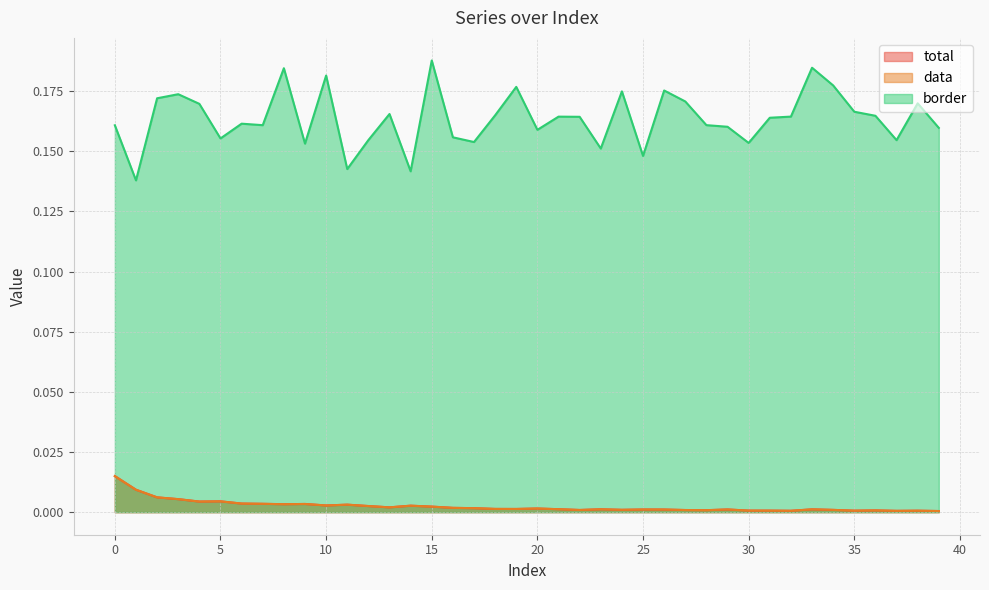

What is the difference between the highest and lowest values at 34?

0.2